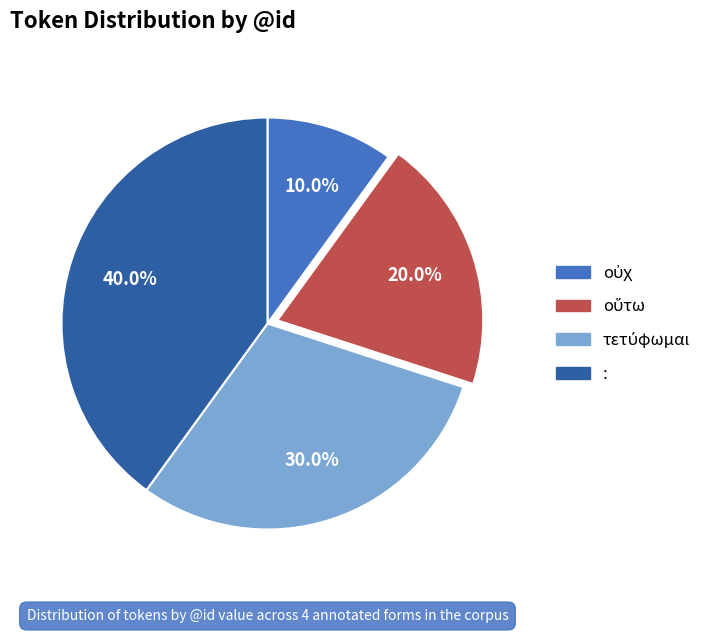

Which slice is the largest?

: